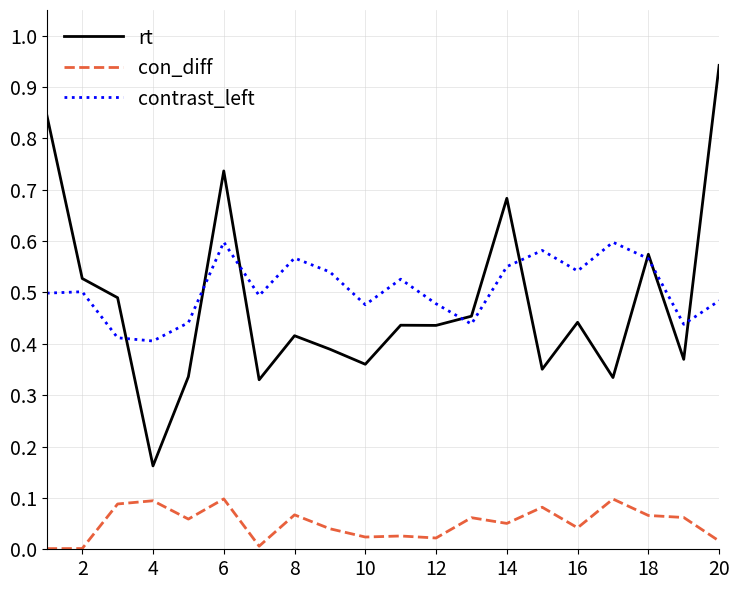

How many lines are shown in the chart?

3